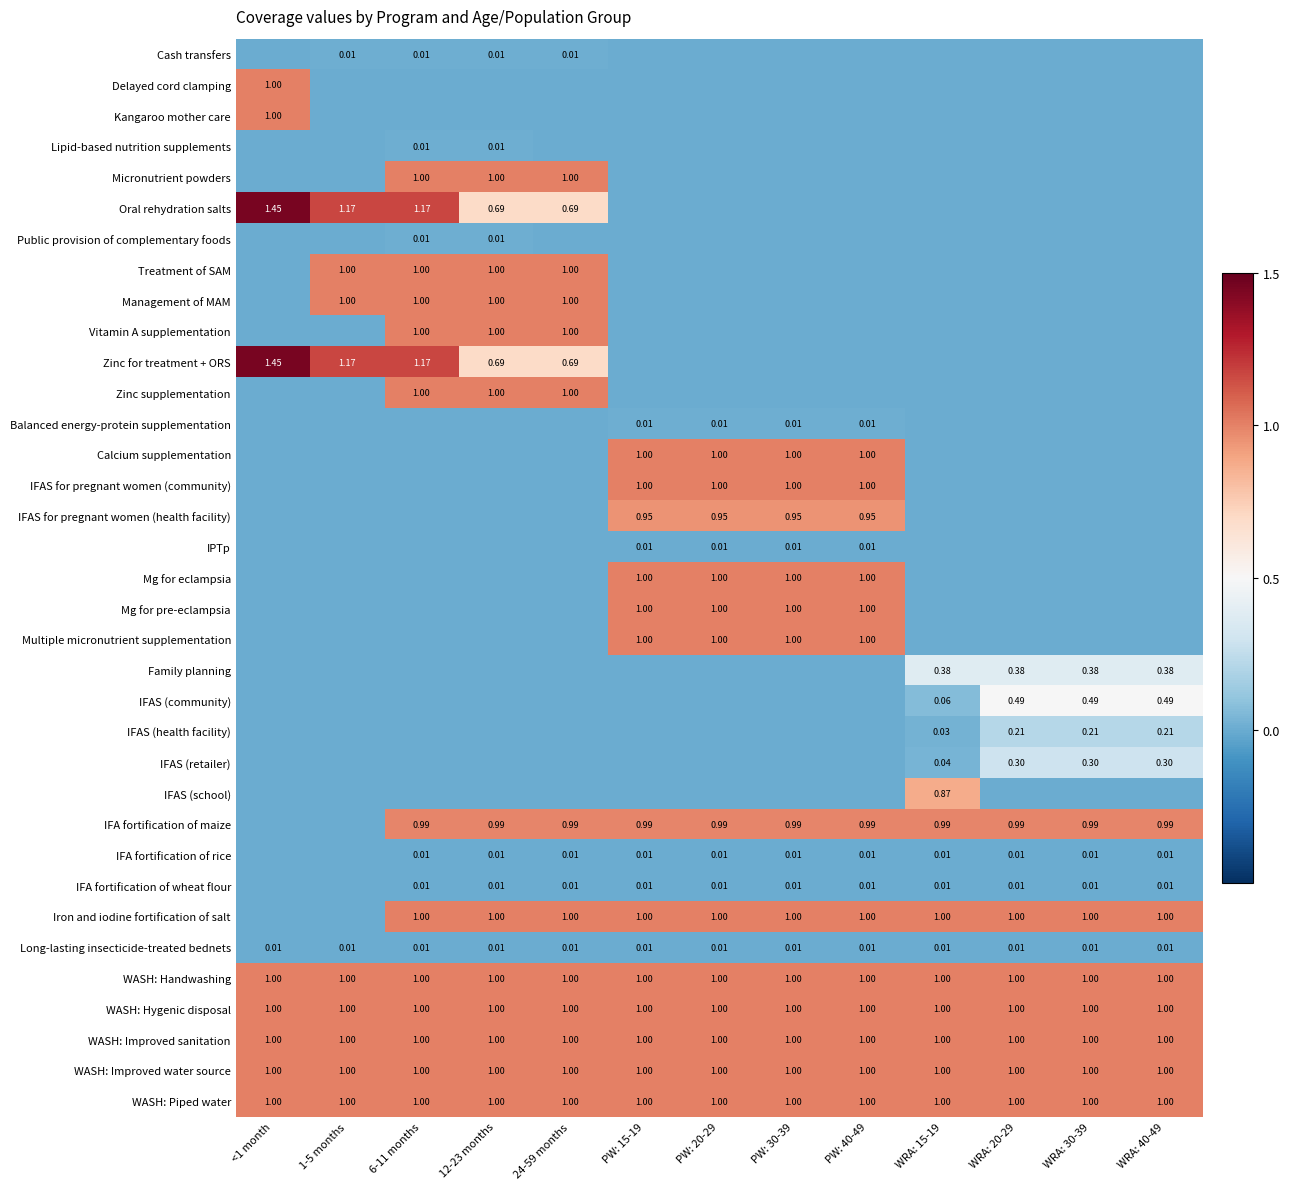

What is the average value of the Zinc supplementation series?

0.2